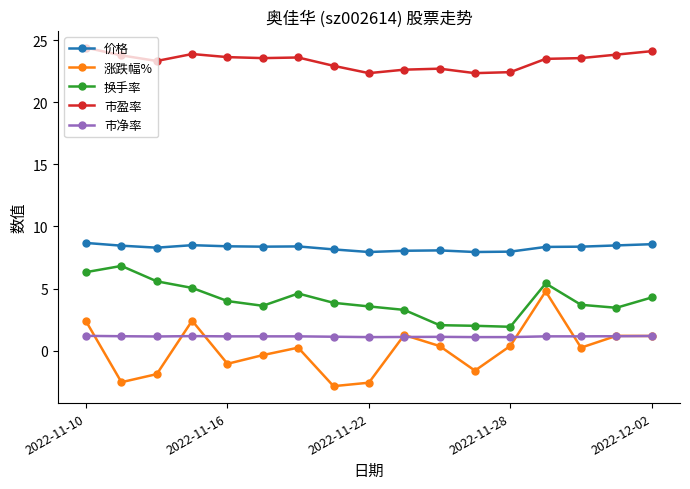

True or false: 涨跌幅% and 价格 cross at least once.

False